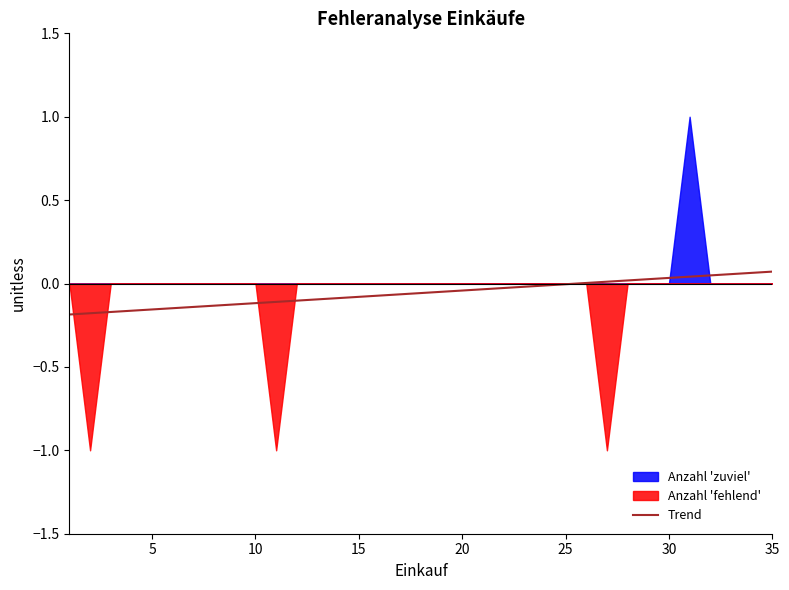

Where does the data first go above 0?

25